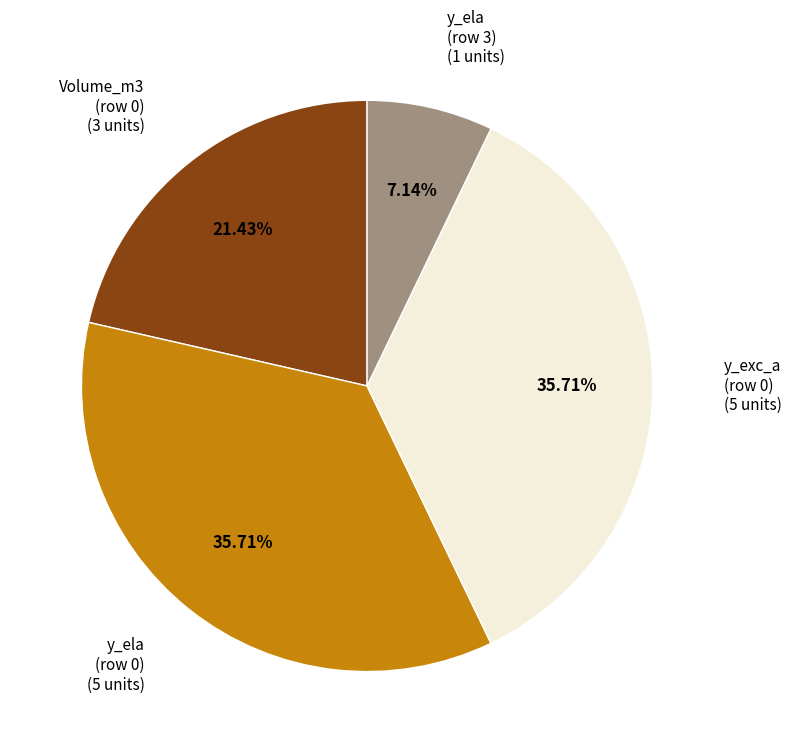

What is the ratio of the value at Volume_m3 (row 0) to the value at y_exc_a (row 0)?

0.6